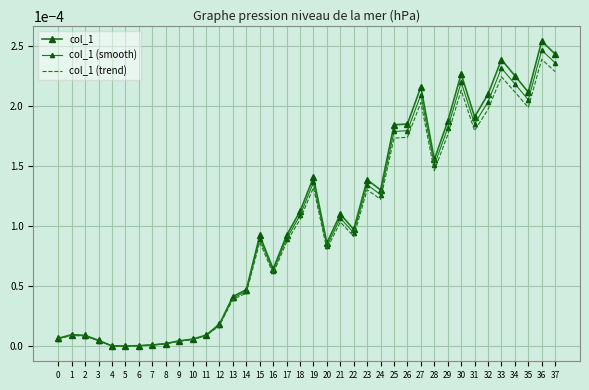

Which series changed the most between 12 and 32?

col_1